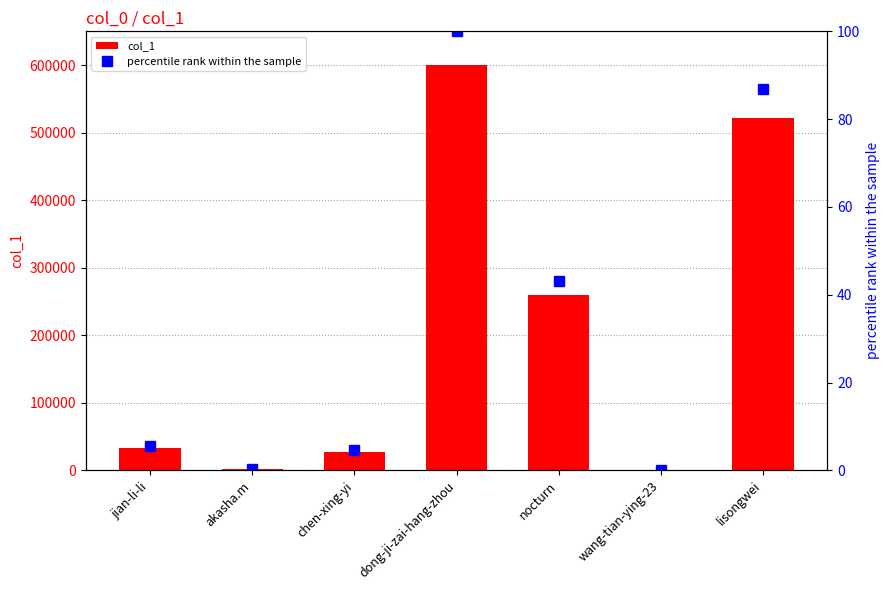

Between dong-ji-zai-hang-zhou and wang-tian-ying-23, which is larger?

dong-ji-zai-hang-zhou